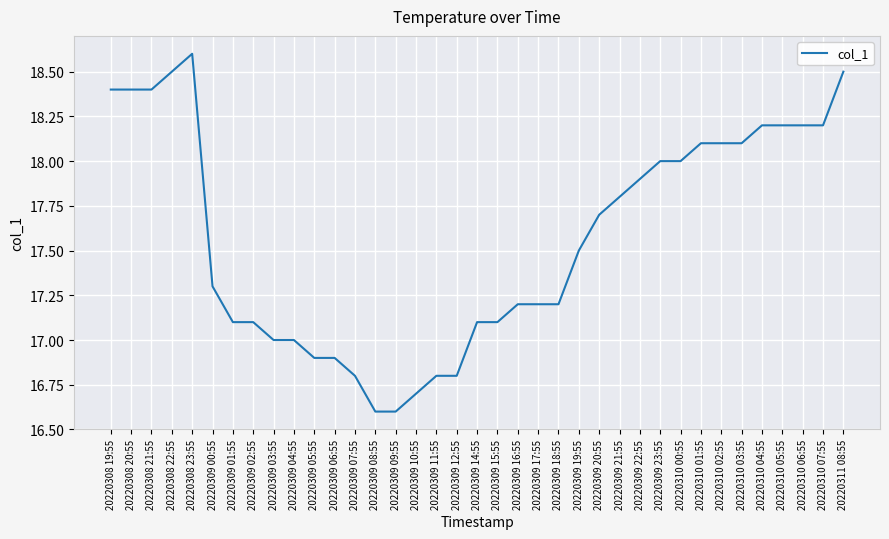

What is the difference between the values at 20220309 21:55 and 20220309 01:55?

0.7